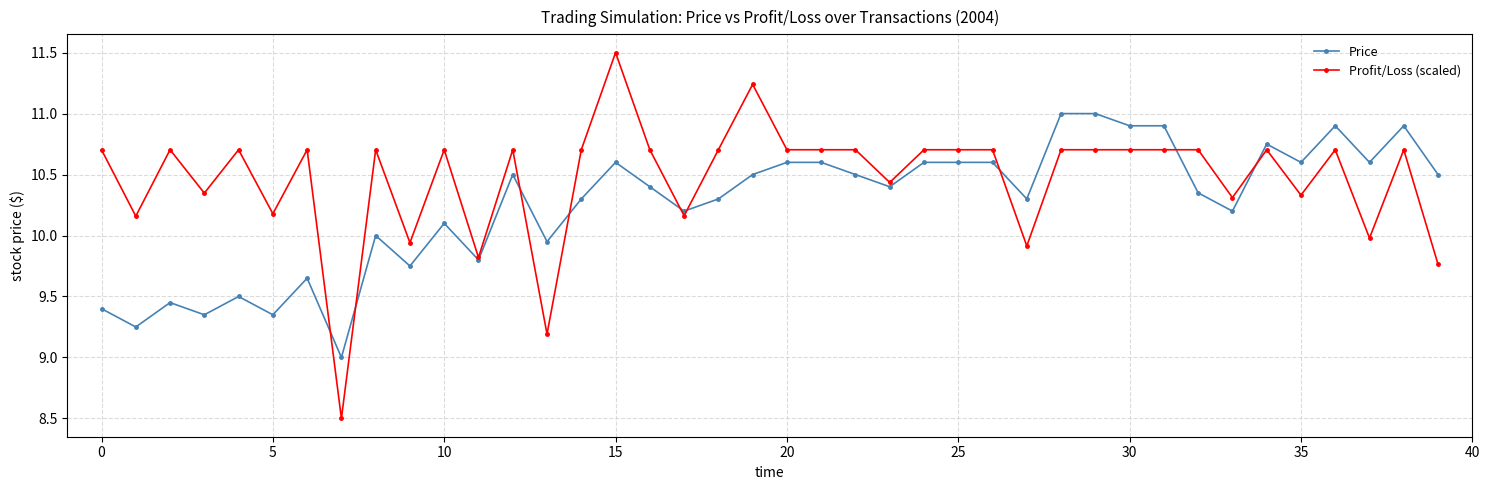

How many series are shown in this chart?

2